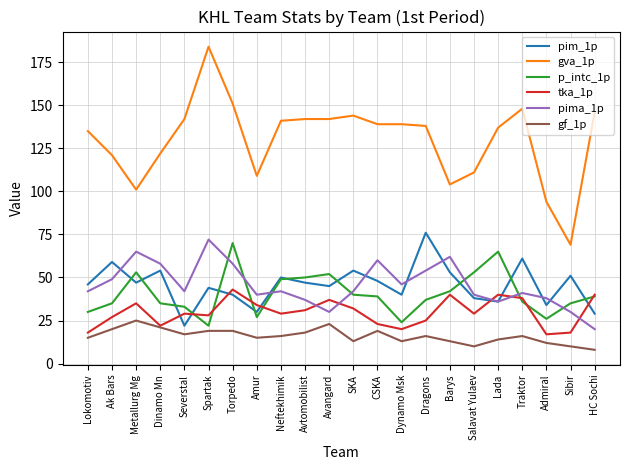

What position from the left is Dragons?

15